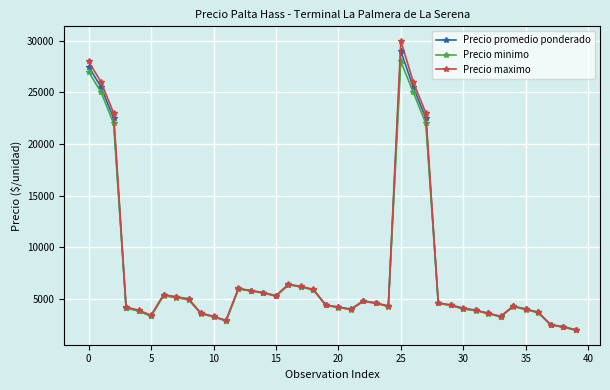

What is the average value of the Precio promedio ponderado series?

7464